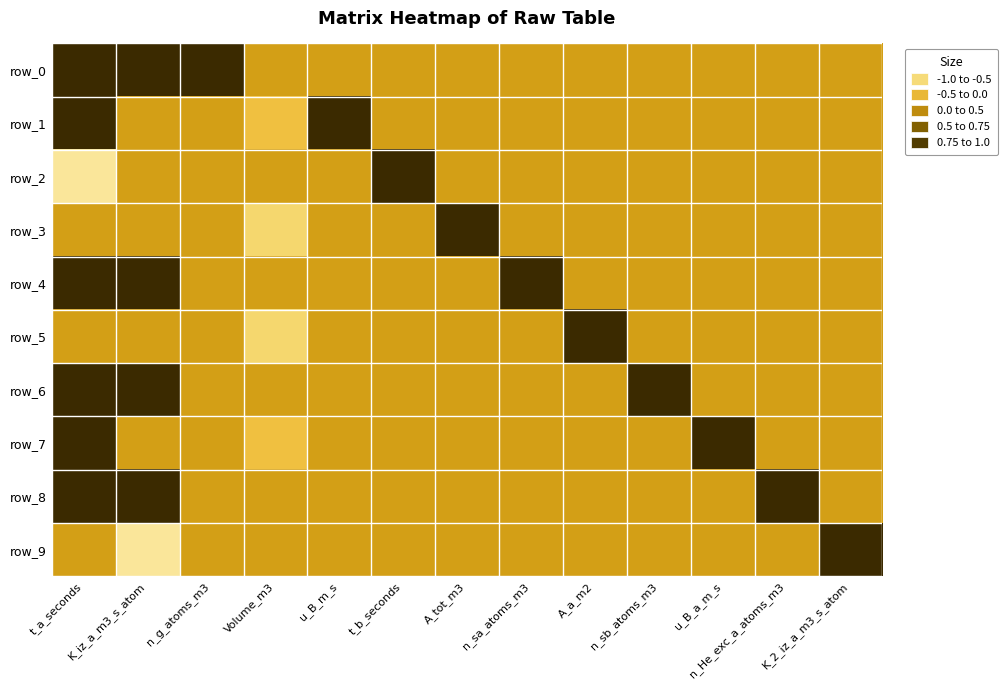

Which has a higher value, t_b_seconds or Volume_m3?

t_b_seconds